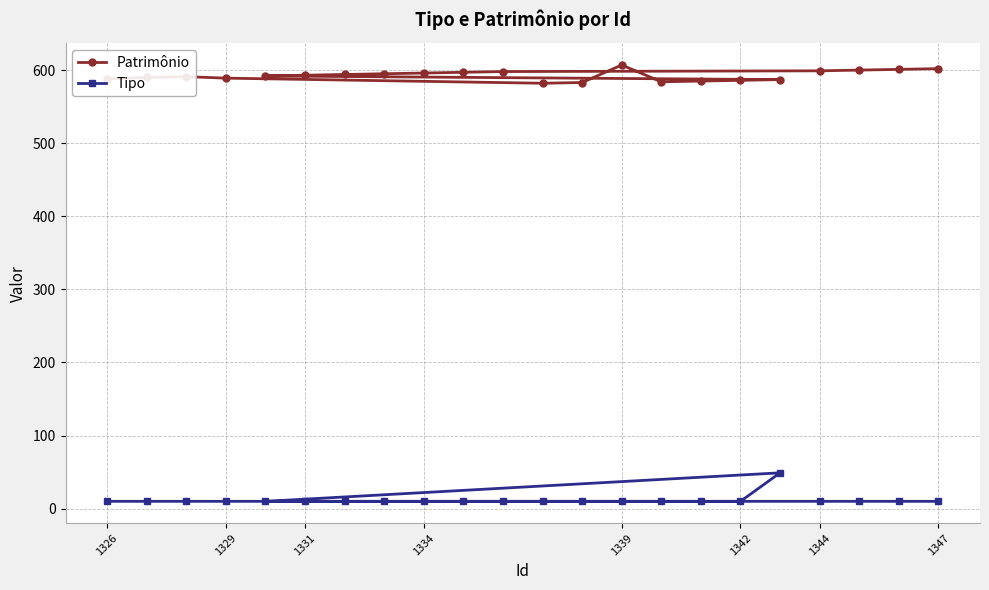

Which series has the largest range (max minus min)?

Tipo